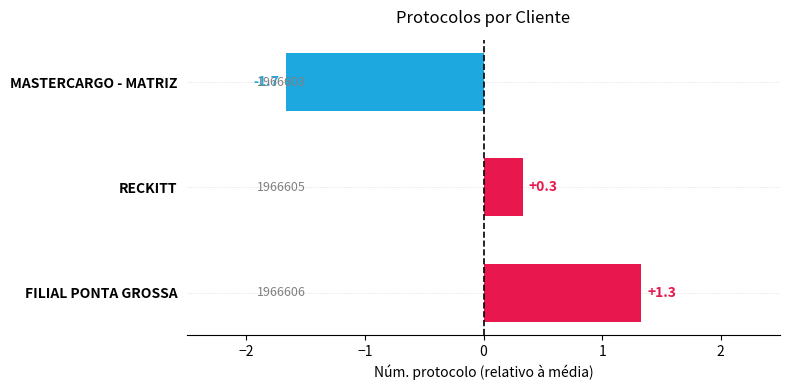

Count the number of data series in this chart.

1